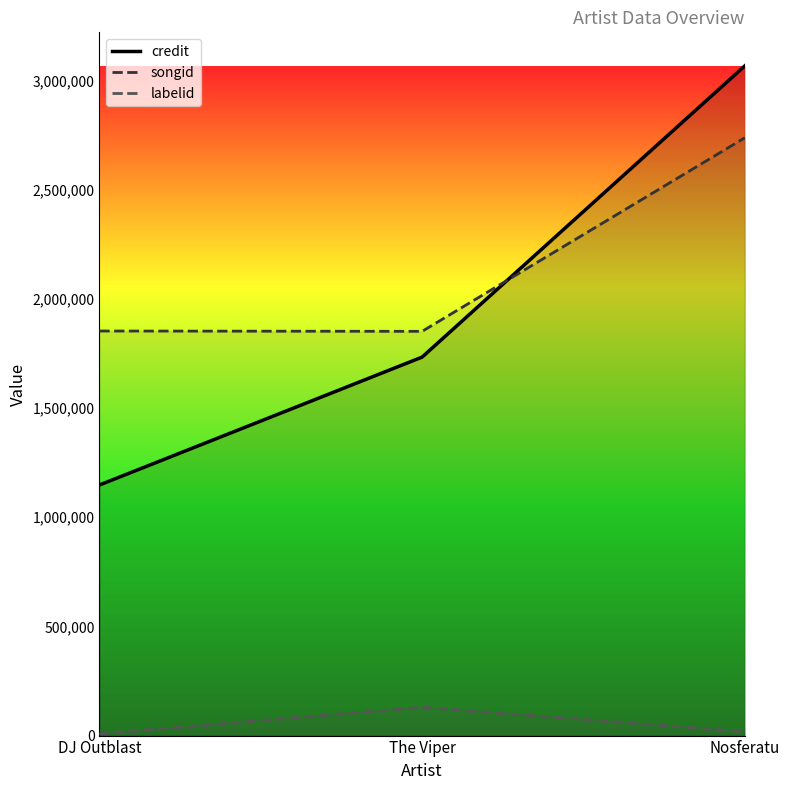

What is the total value across all series at Nosferatu?

5823394